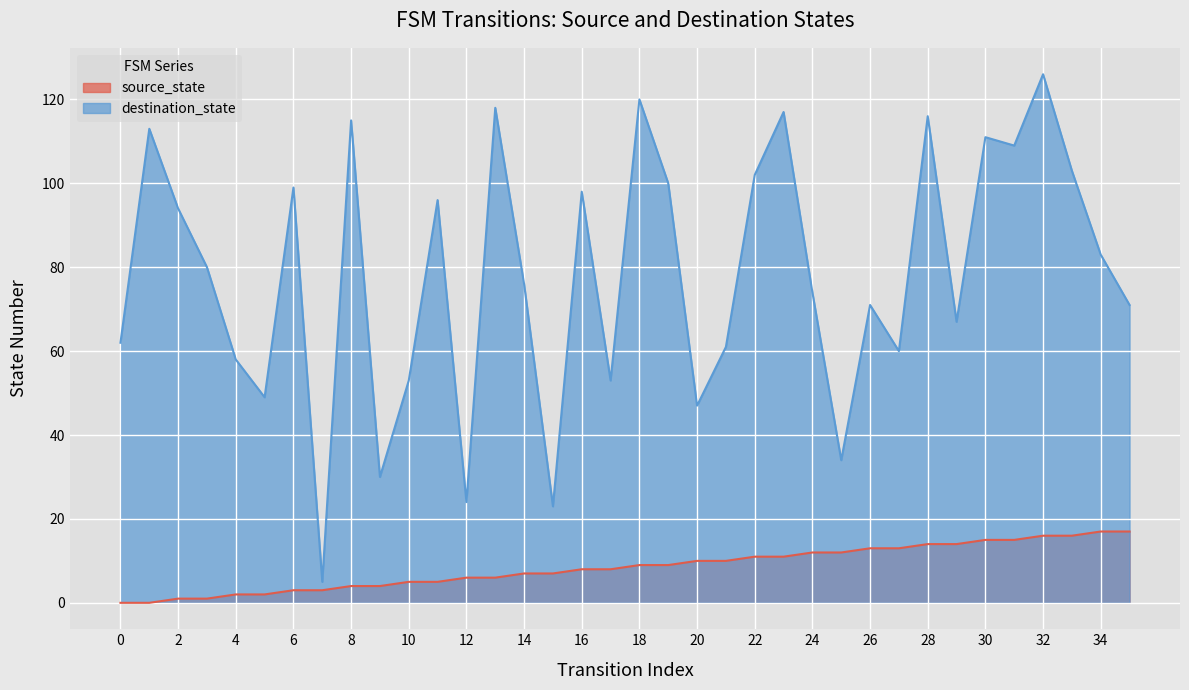

Is the value of destination_state at 6 greater than the value of source_state at 35?

Yes